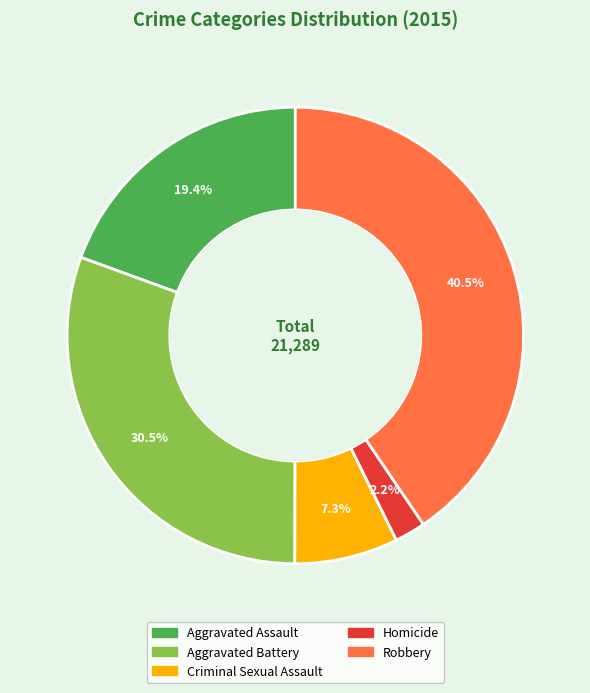

How much of the chart is everything except Homicide?

97.8%